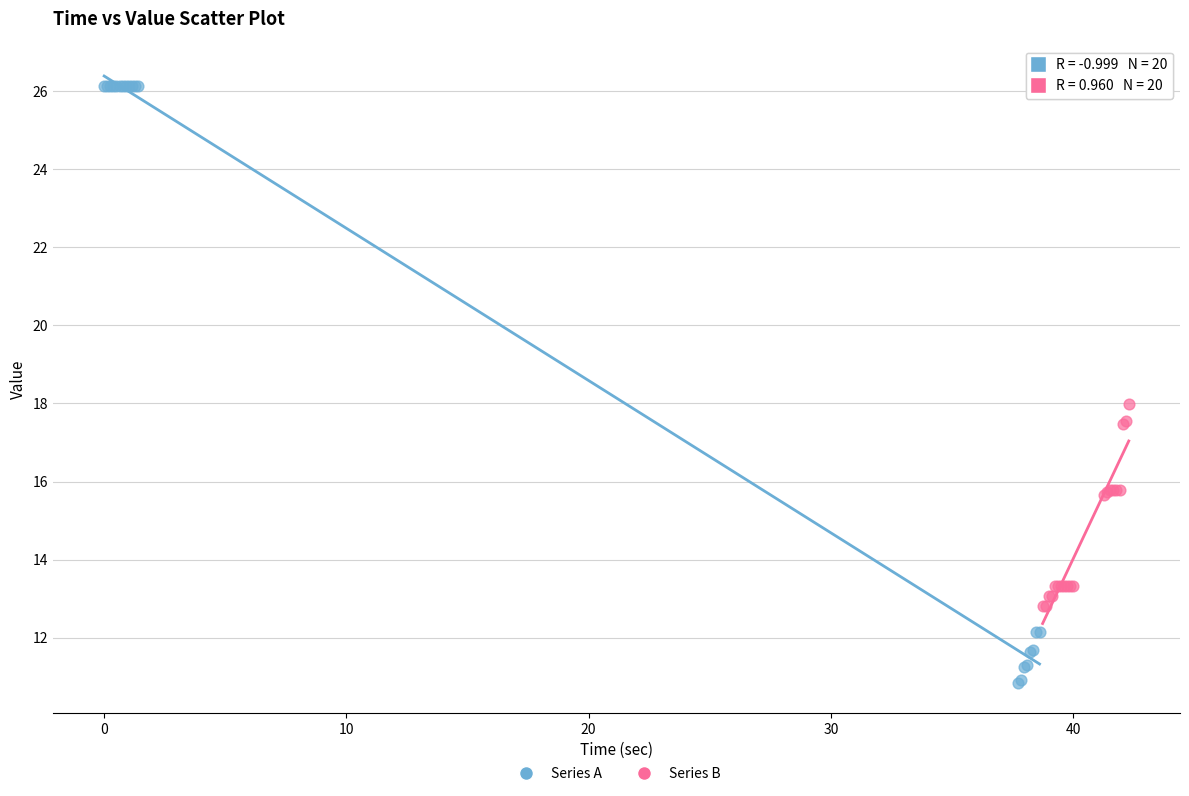

Which series reaches the minimum Y coordinate?

Series A